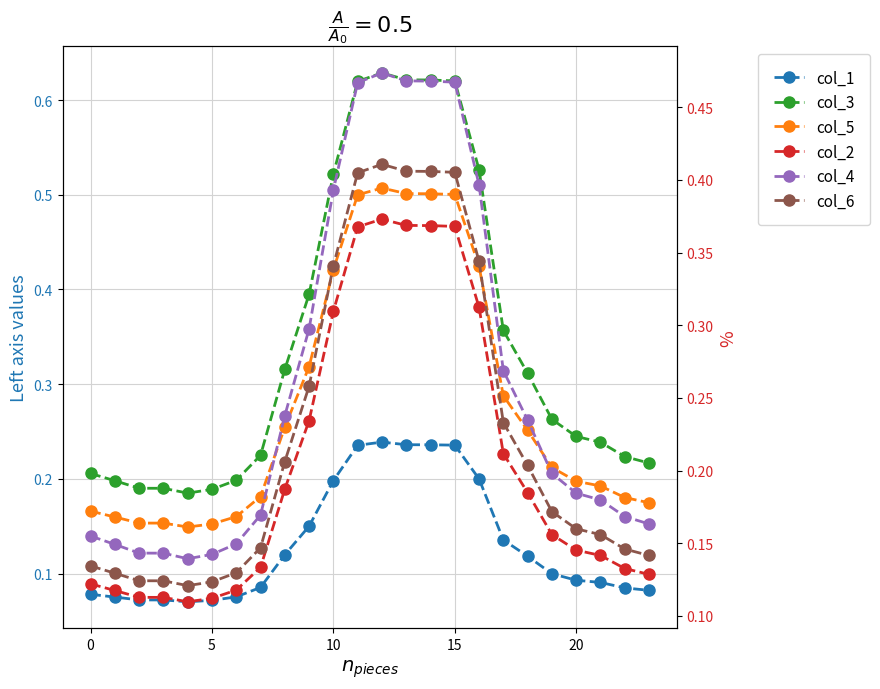

What is the difference between the maximum and minimum values in the col_3 series?

0.4